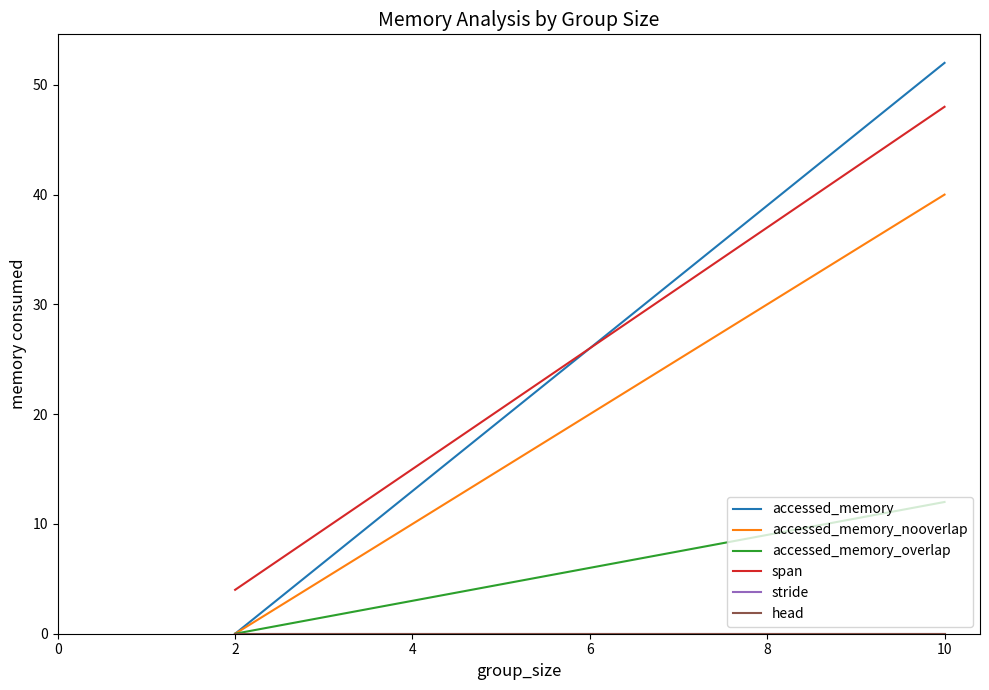

True or false: span has more than 0 points higher than both neighbors.

False